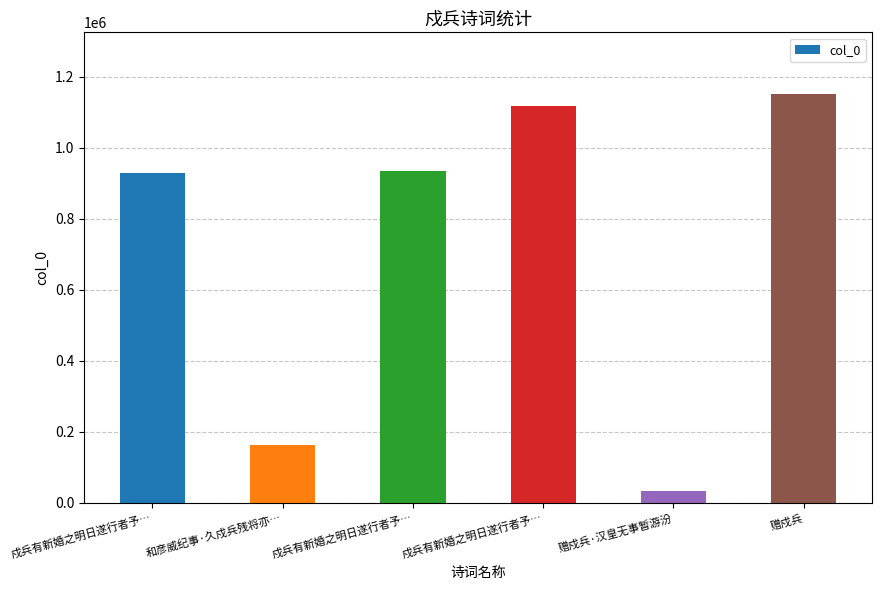

At which category does the chart reach its minimum across all series?

赠戍兵·汉皇无事暂游汾